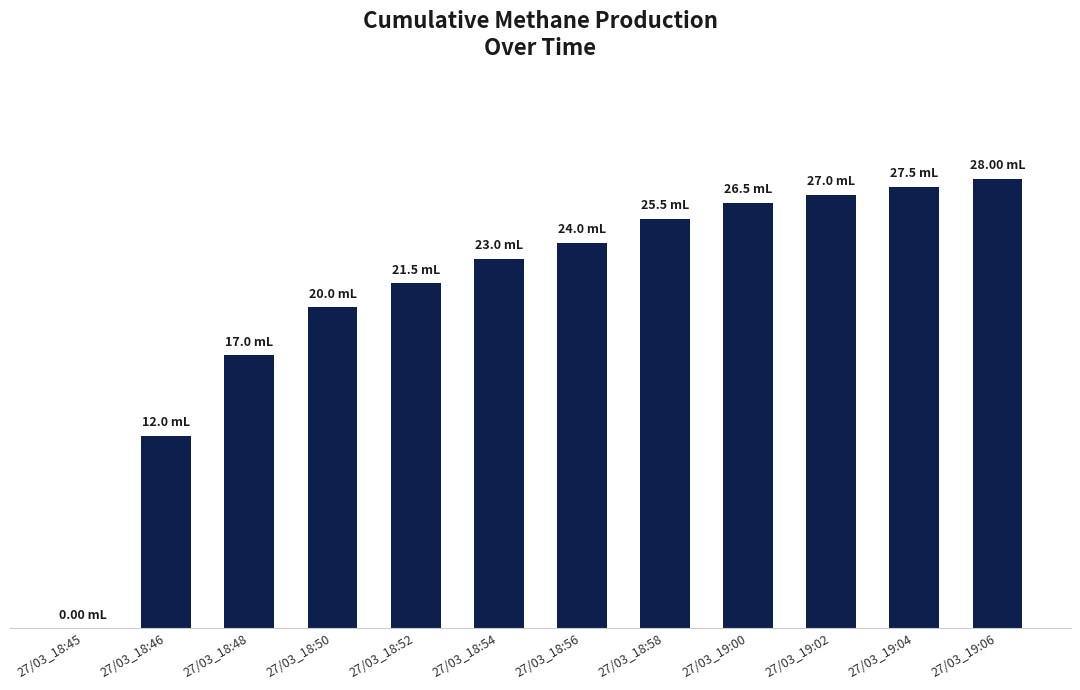

What is the difference between the second highest and second lowest values?

15.5